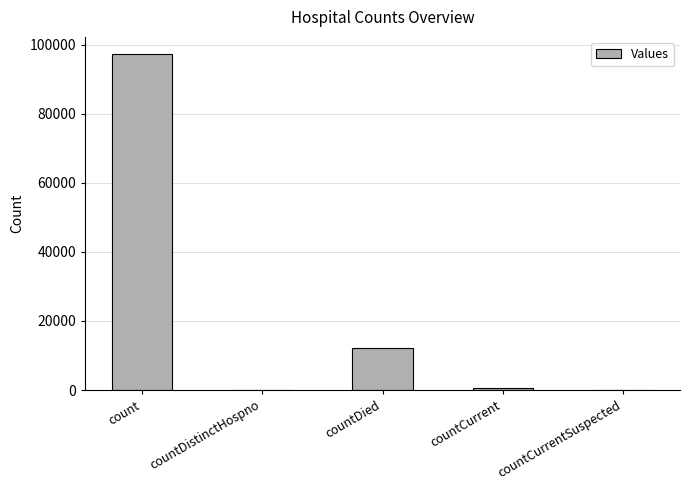

Which label corresponds to the largest value in the chart?

count